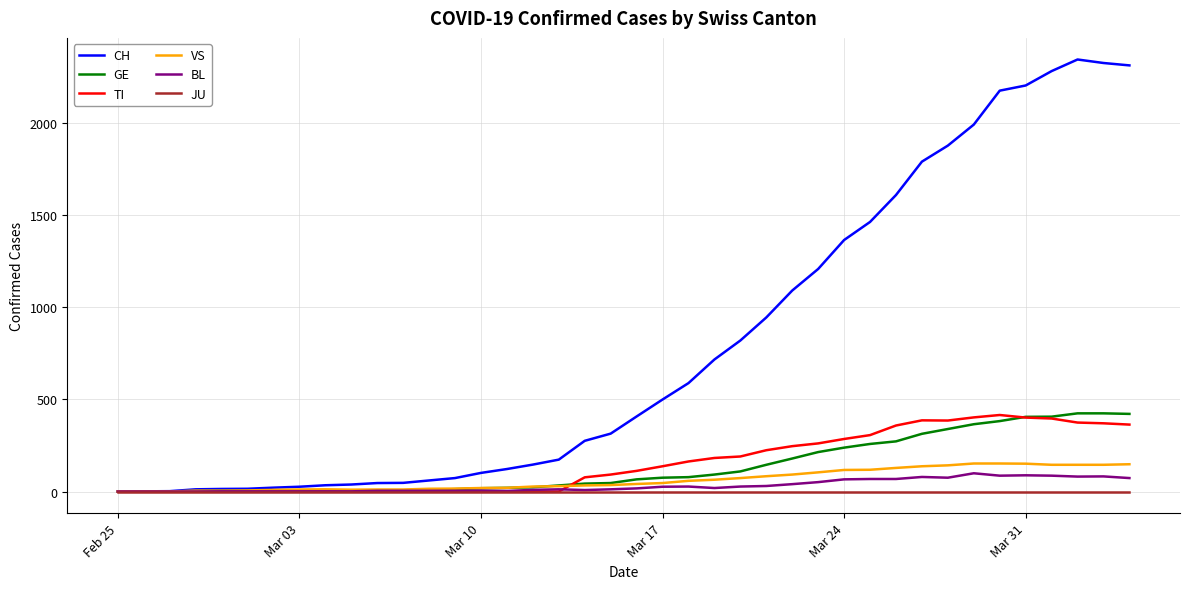

What is the maximum value shown in the chart?

2343